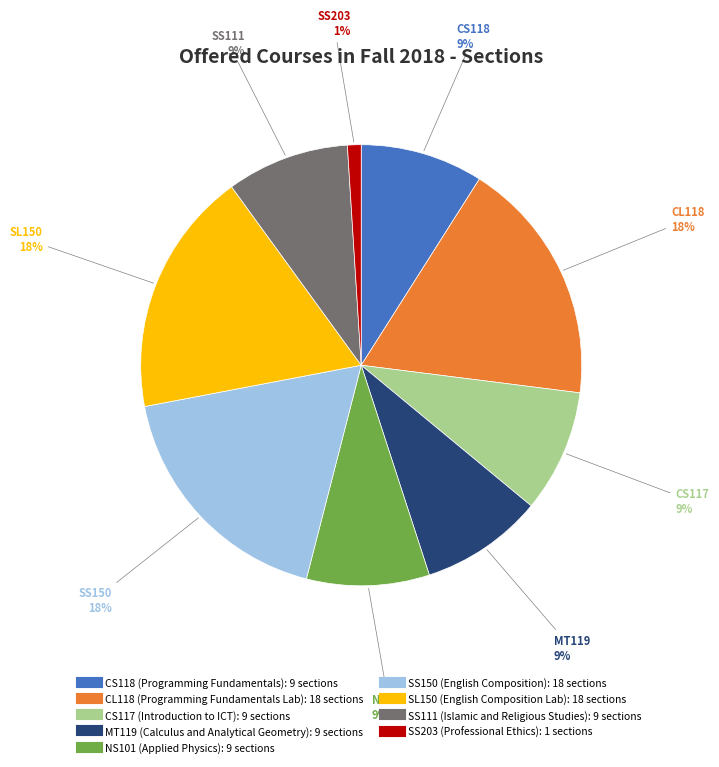

What is the ratio of the value at CL118 to the value at SS150?

1.0